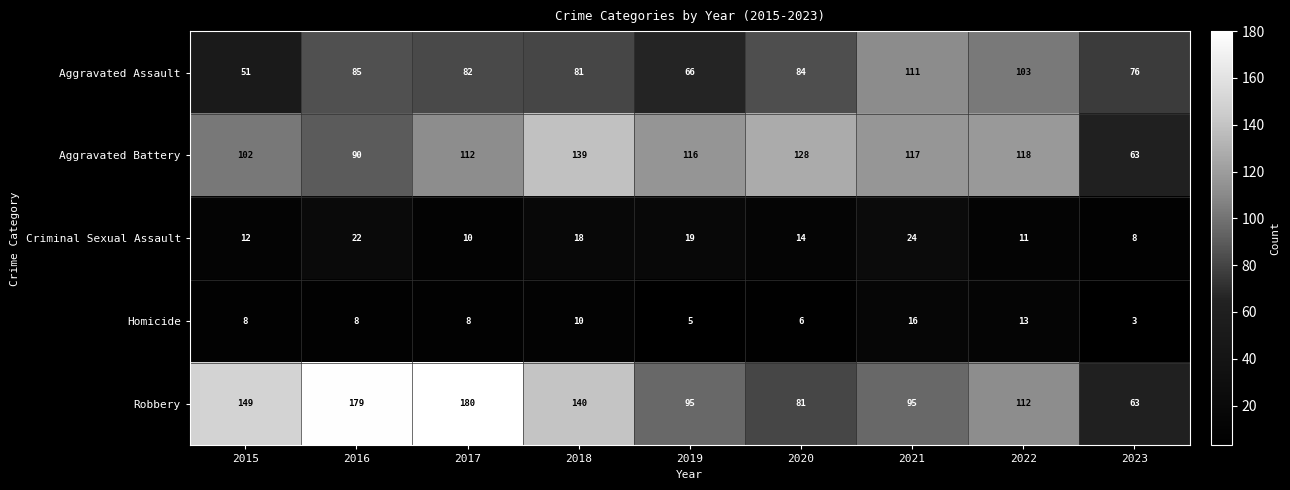

What is the difference between the maximum and minimum values in the Criminal Sexual Assault series?

16